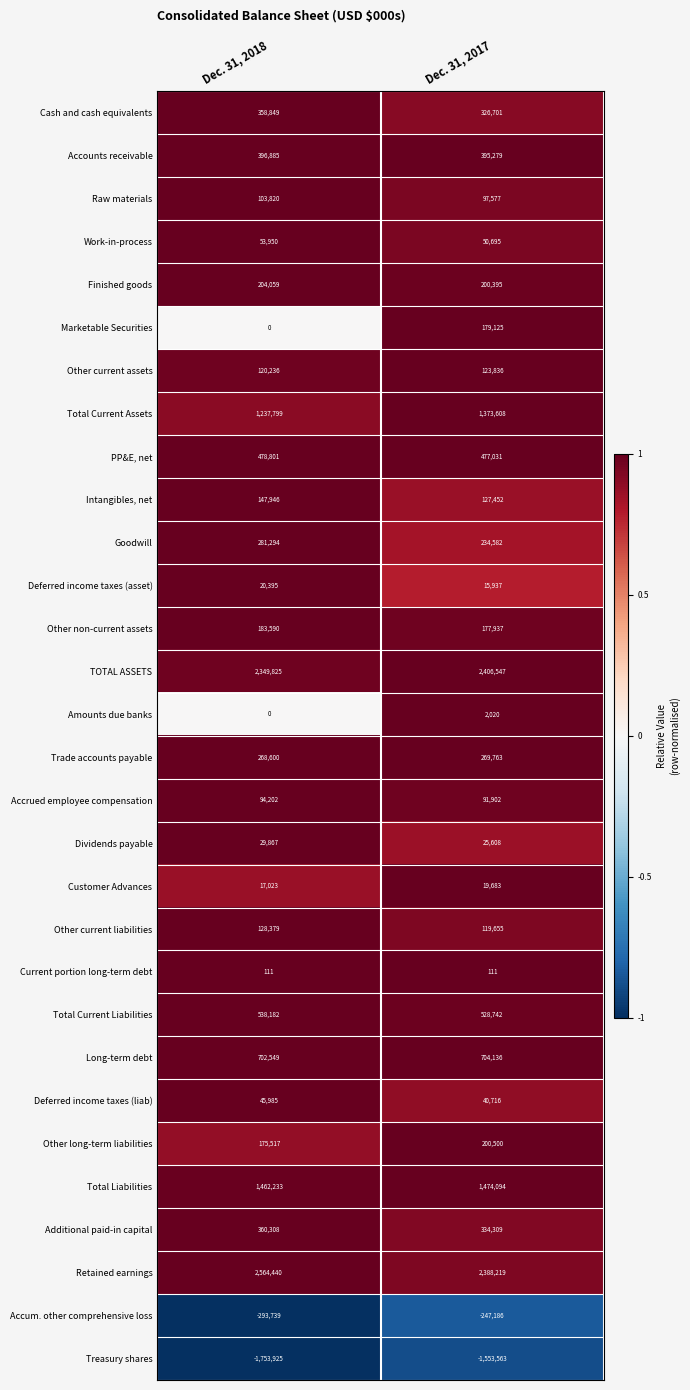

What is the approximate value of Accrued employee compensation at Dec. 31, 2018, to the nearest 10?

94200